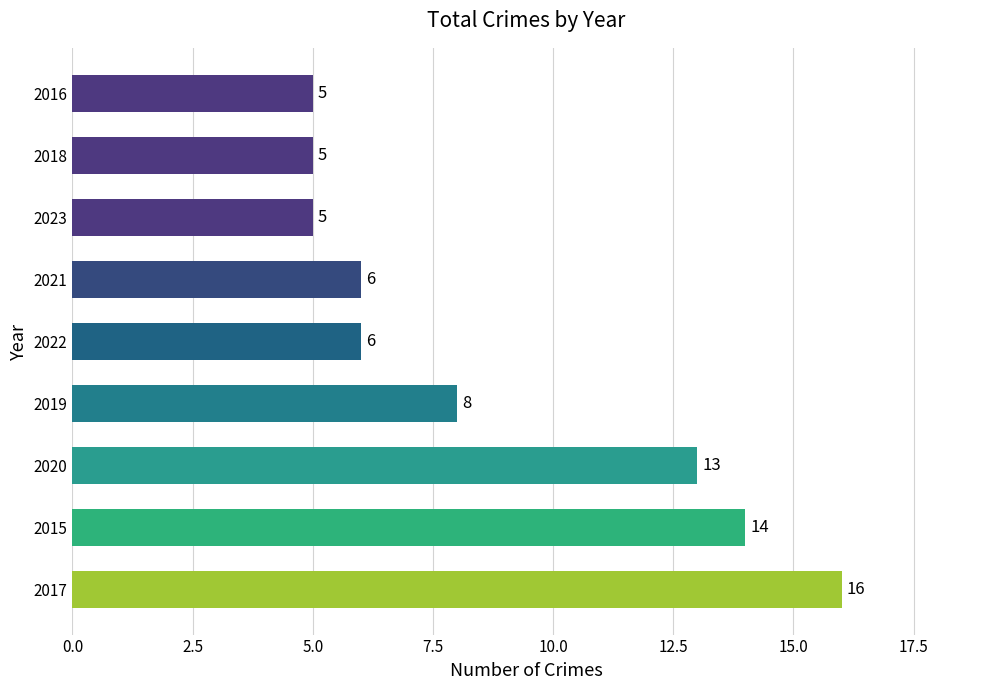

What is the approximate value at 2019?

8